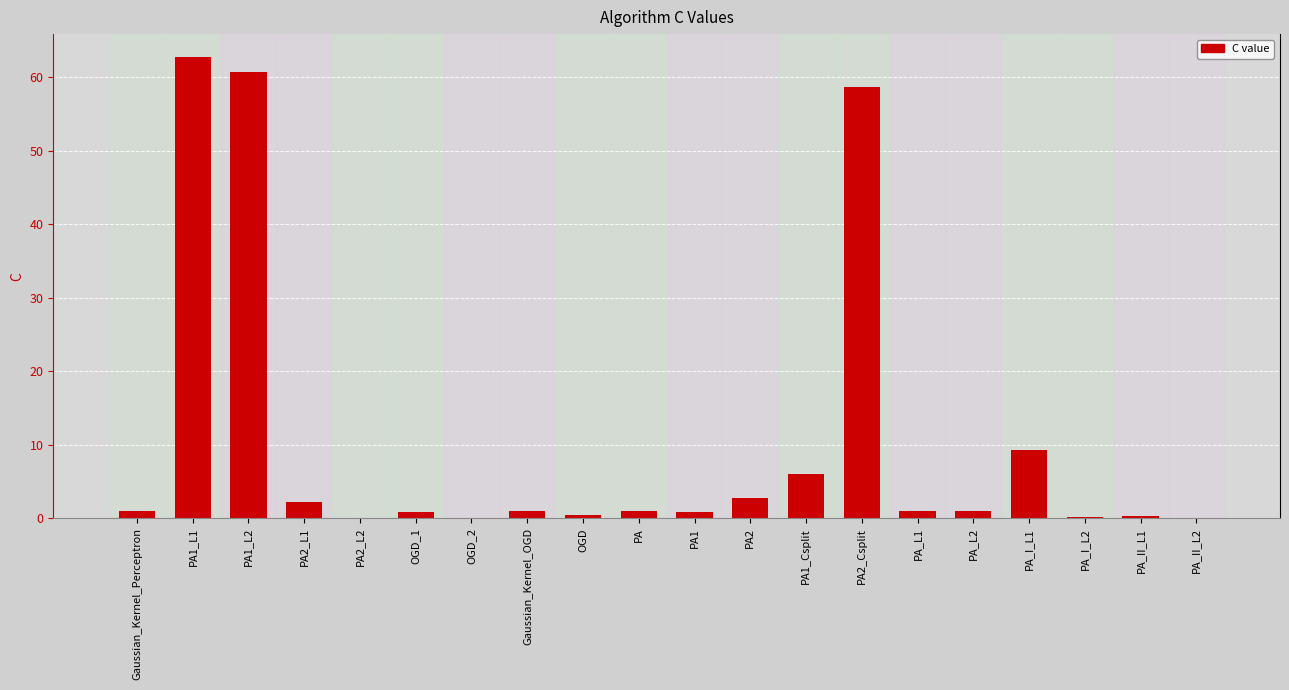

What is the greatest value displayed?

62.8